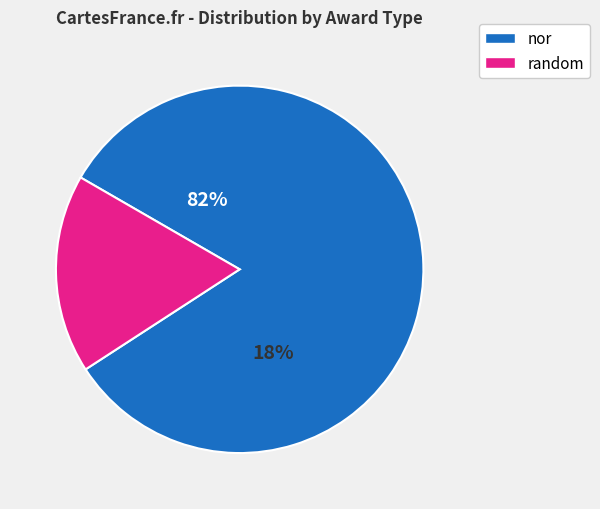

What is the ratio of the value at random to the value at nor?

0.2